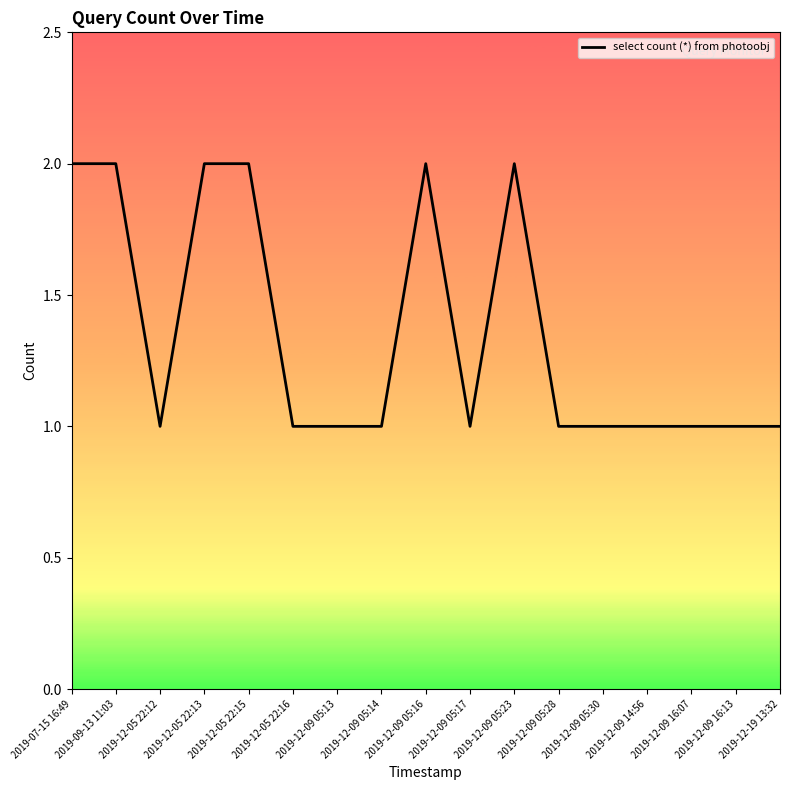

Between 2019-12-19 13:32 and 2019-12-05 22:13, which is larger?

2019-12-05 22:13